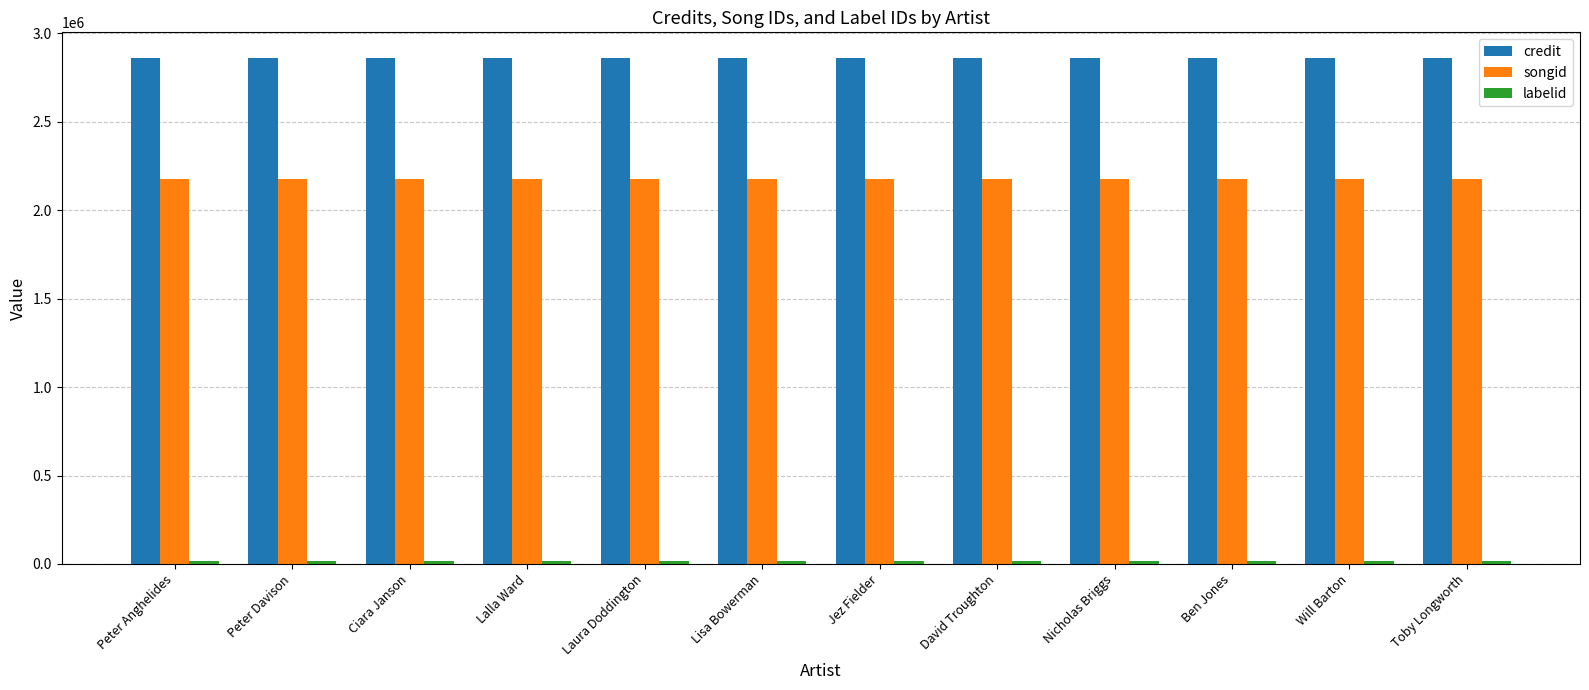

What is the label of the 9th bar from the left?

Nicholas Briggs